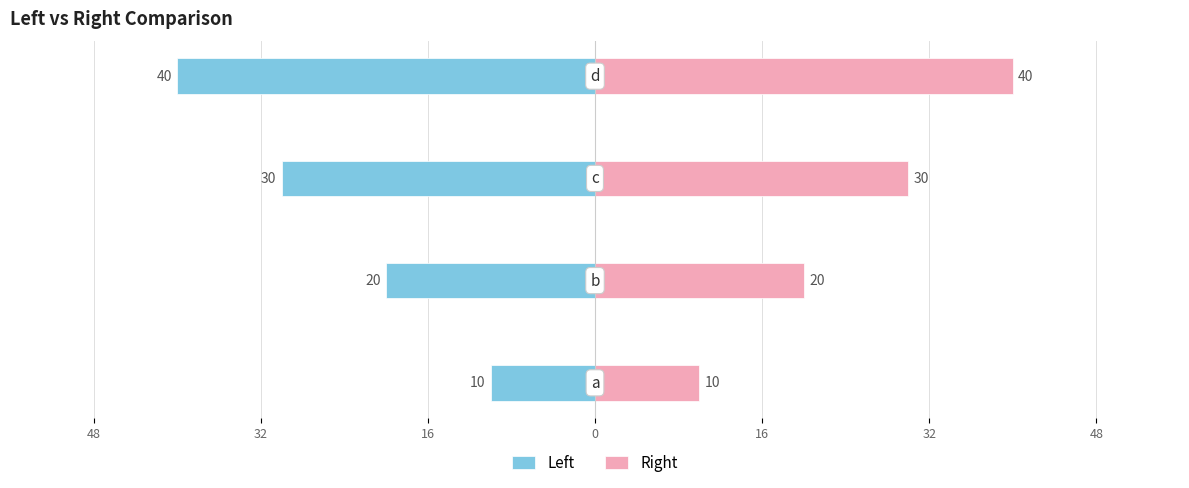

Reading right to left, what are all the values shown in this chart?

Left: -40	-30	-20	-10
Right: 40	30	20	10